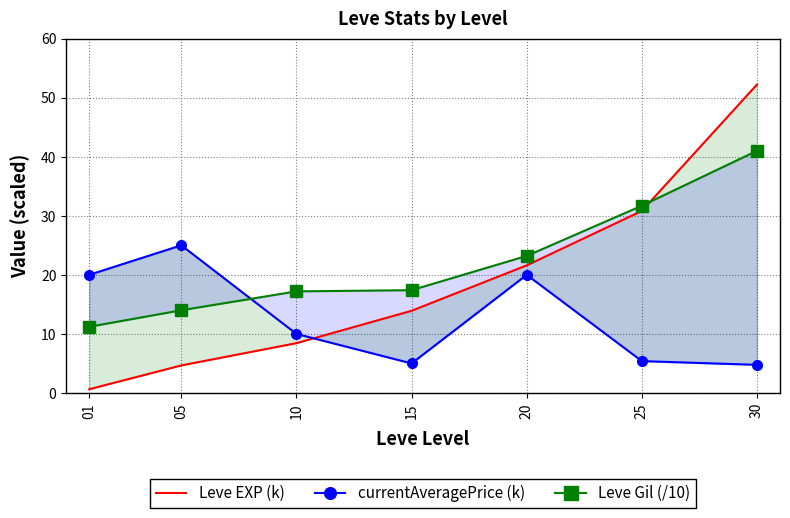

Between 20 and 15, which is larger?

20